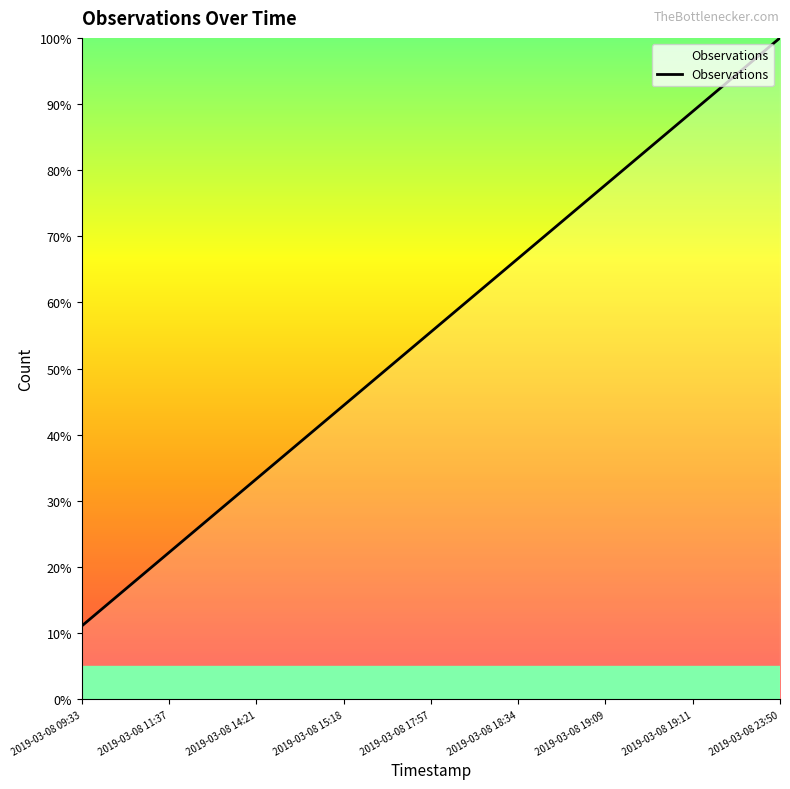

List the labels in order of value, largest first.

2019-03-08 23:50, 2019-03-08 19:11, 2019-03-08 19:09, 2019-03-08 18:34, 2019-03-08 17:57, 2019-03-08 15:18, 2019-03-08 14:21, 2019-03-08 11:37, 2019-03-08 09:33